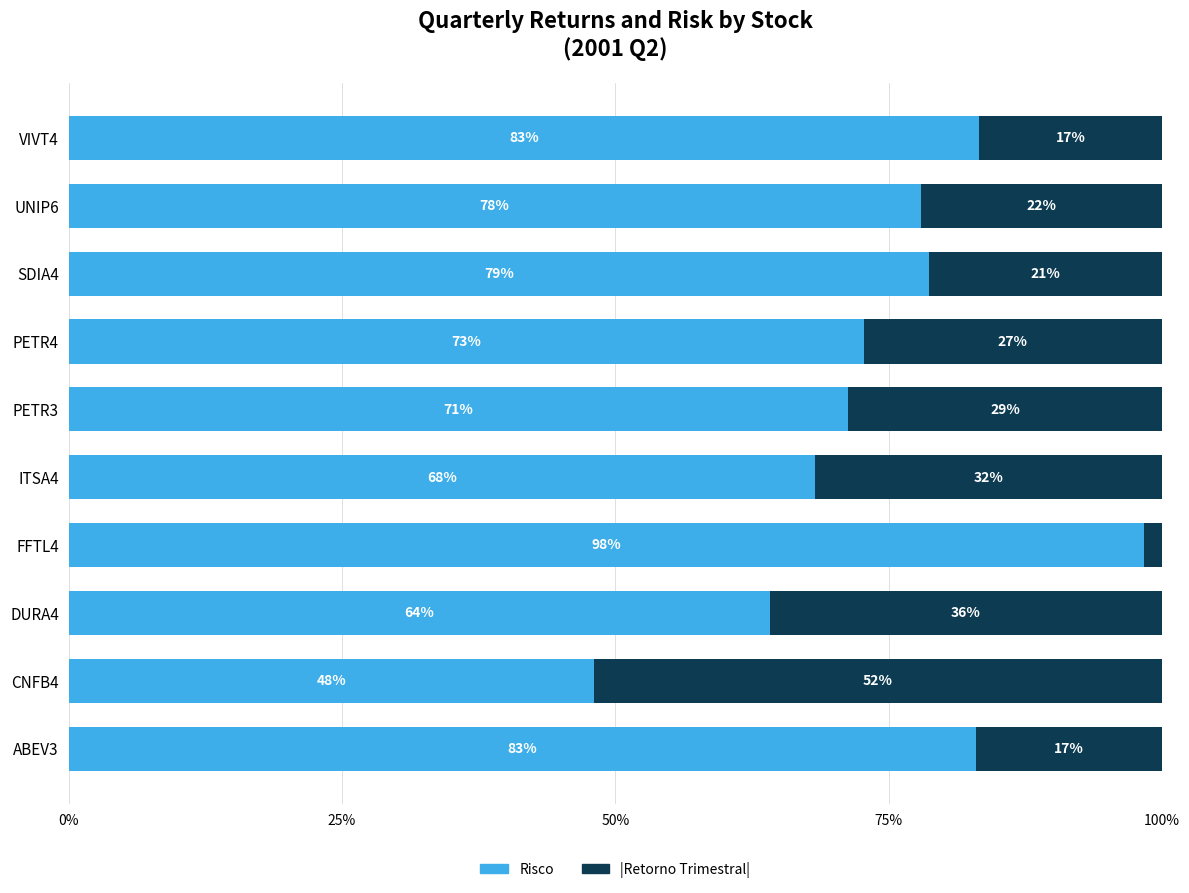

What is the difference between the maximum and second lowest values in the Risco series?

34.2